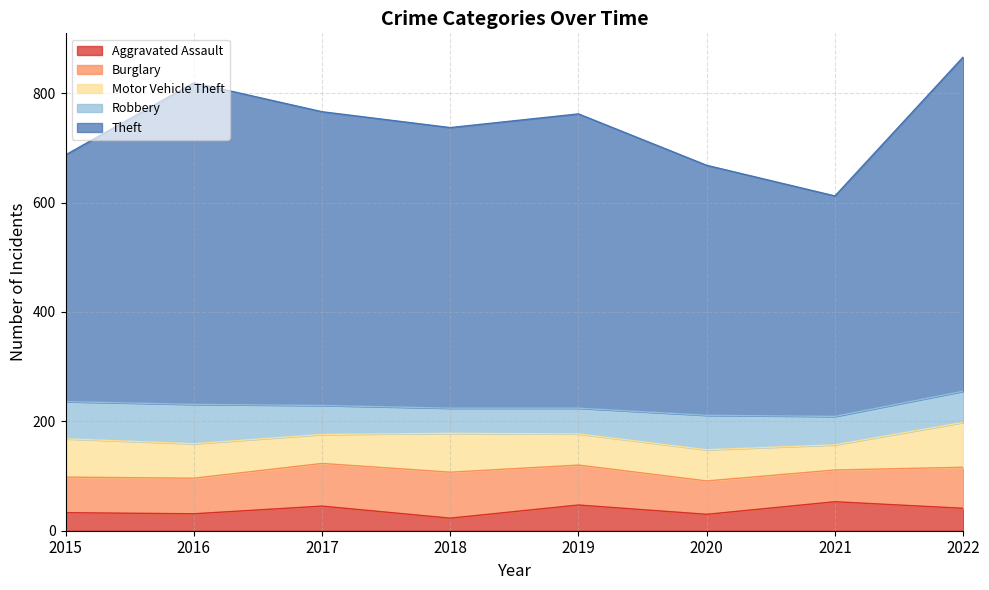

What is the difference between the Robbery values at 2019 and 2020?

16